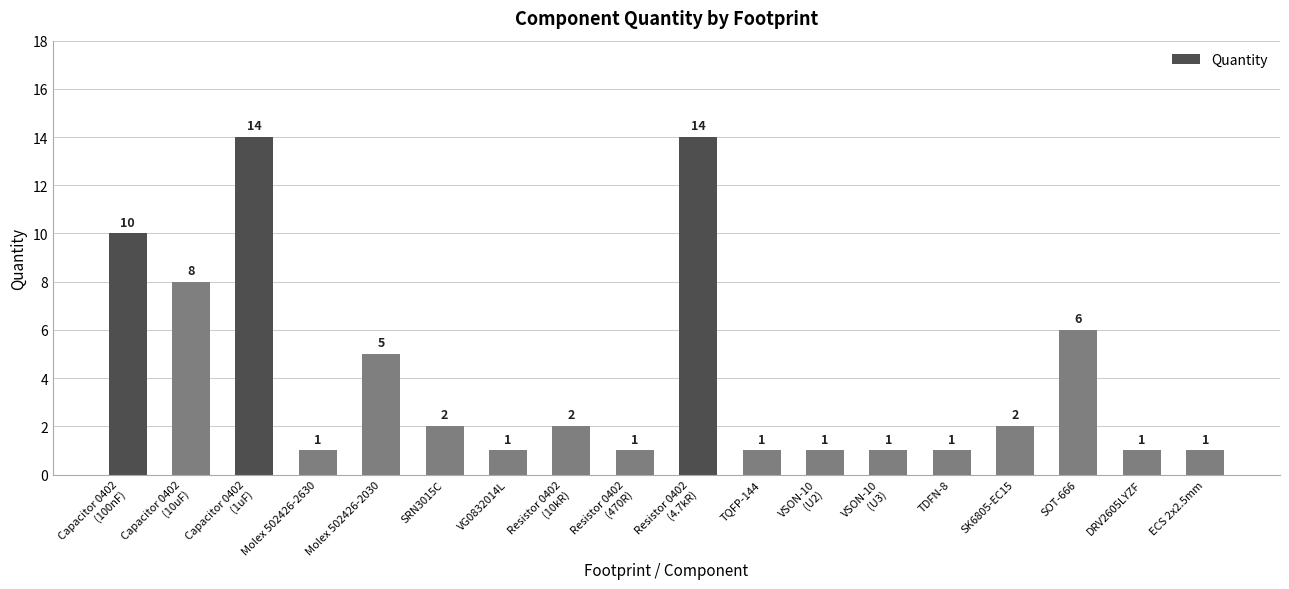

At which label does the data first exceed 2?

Capacitor 0402
(100nF)